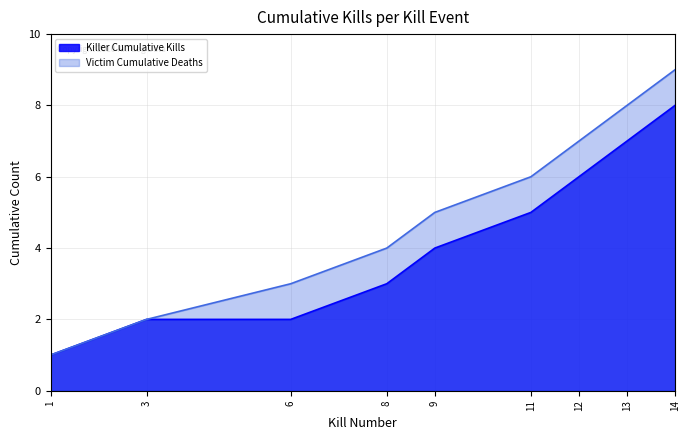

Which series has the largest range (max minus min)?

Victim Cumulative Deaths